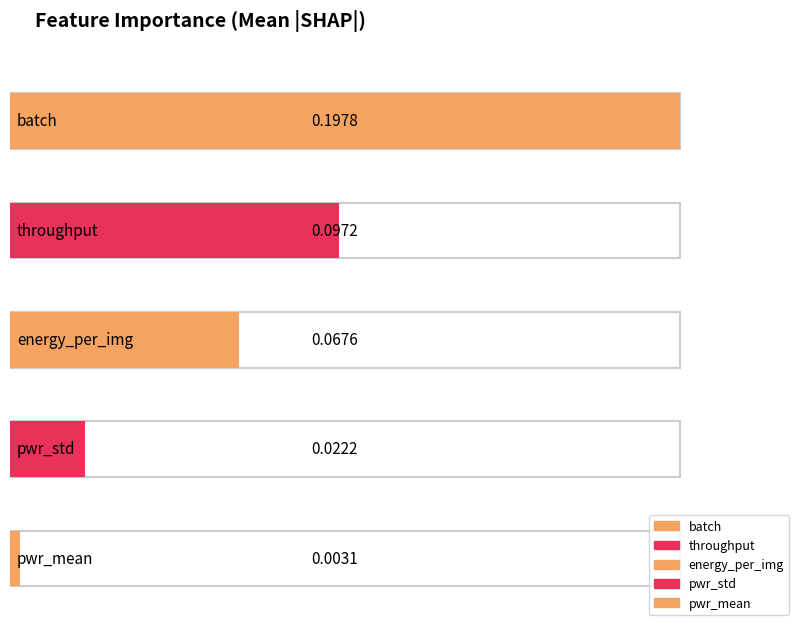

Reading left to right, transcribe all the data shown in this chart.

batch=0.2	throughput=0.1	energy_per_img=0.1	pwr_std=0.0	pwr_mean=0.0